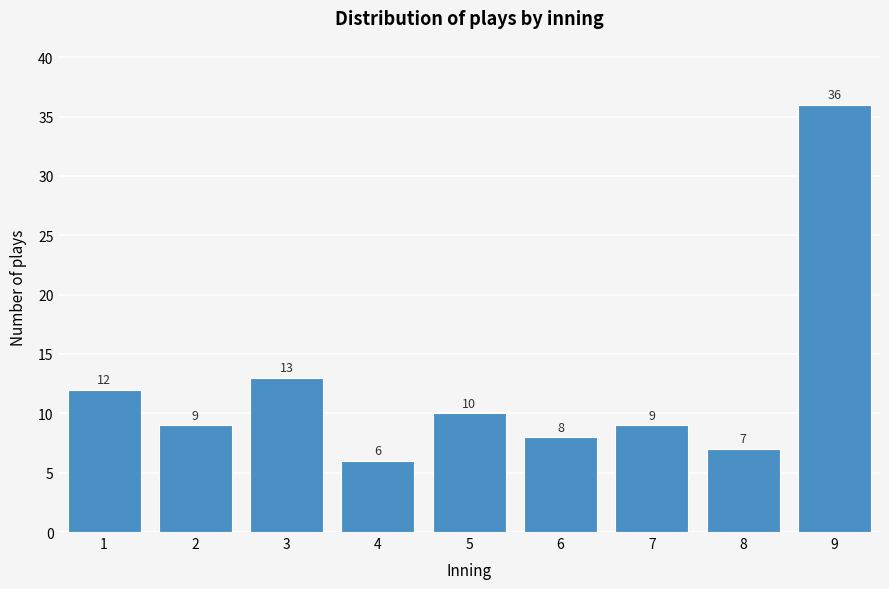

Reading left to right, transcribe all the data shown in this chart.

12	9	13	6	10	8	9	7	36